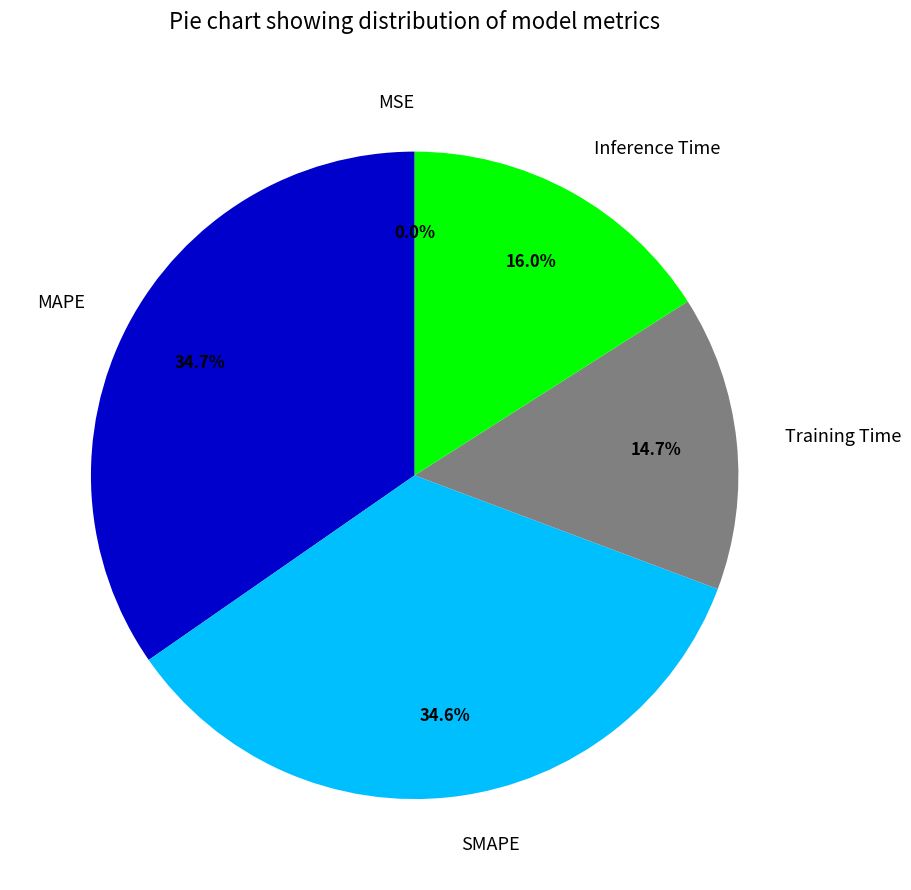

To the nearest percent, what is the combined percentage of Inference Time and Training Time?

31%